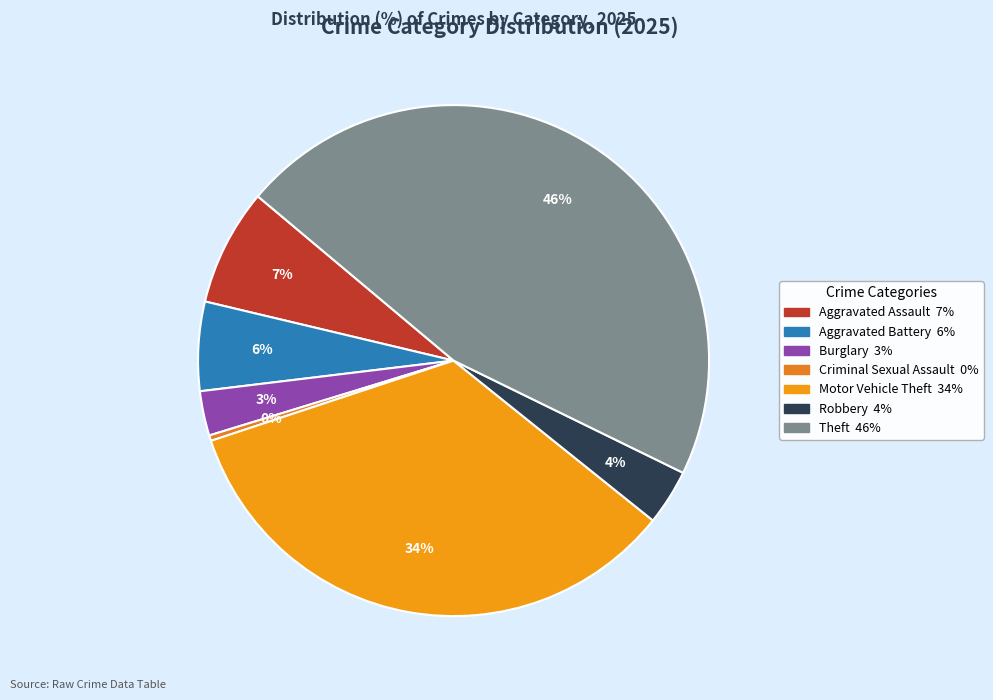

How many slices are in this pie chart?

7